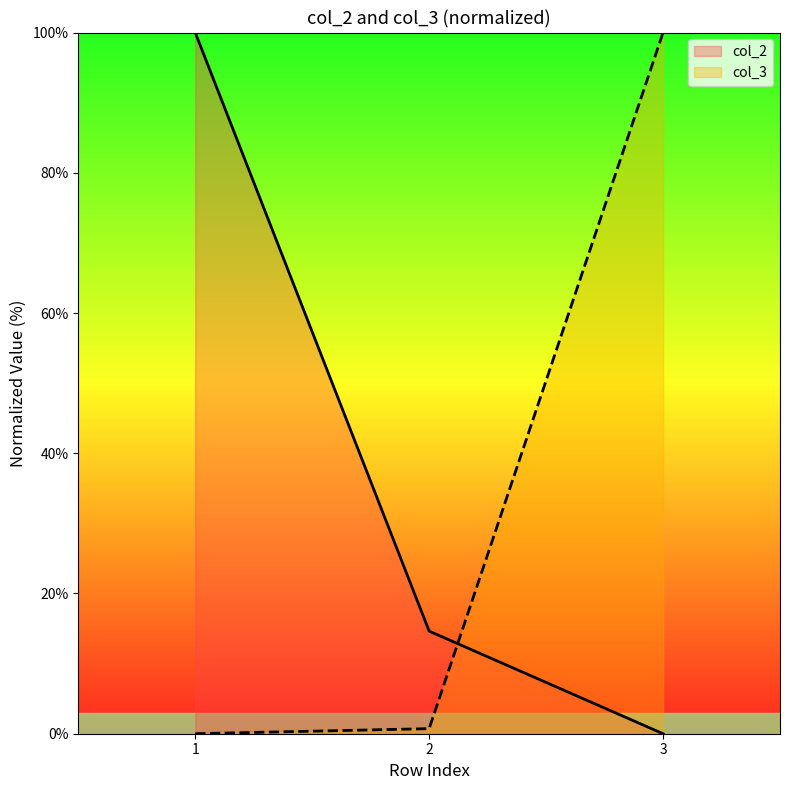

Reading right to left, what are all the values shown in this chart?

col_2: 3=0.0	2=14.6	1=100.0
col_3: 3=100.0	2=0.7	1=0.0